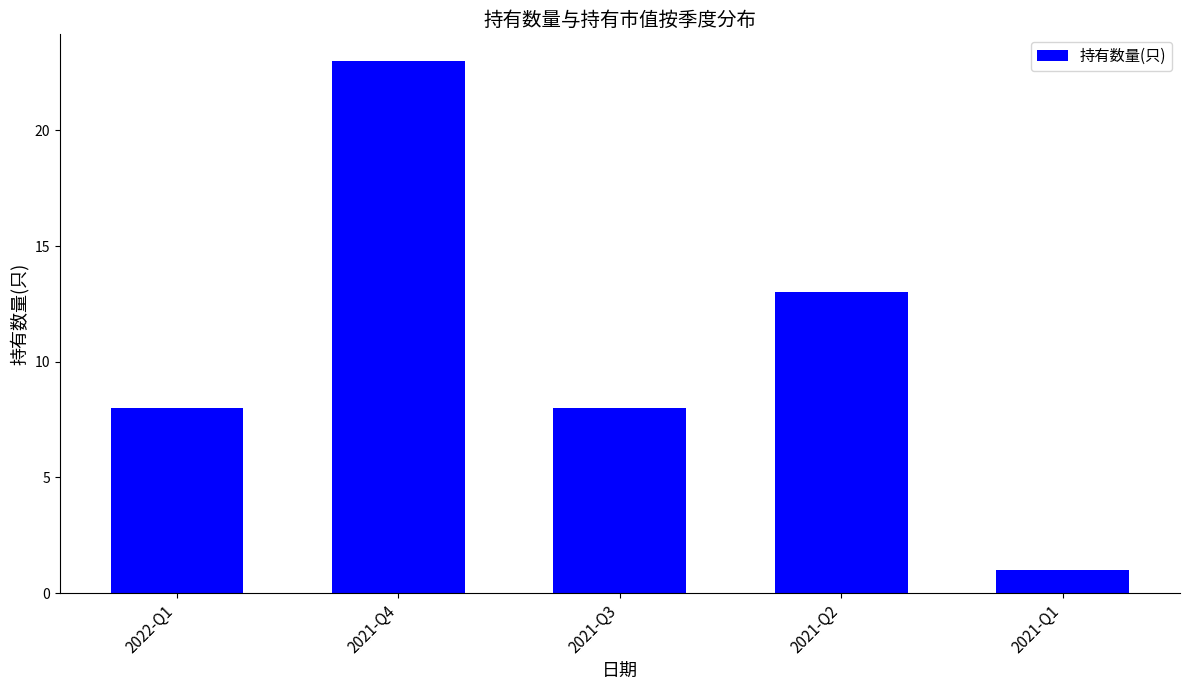

What is the difference between the values at 2021-Q3 and 2021-Q4?

15